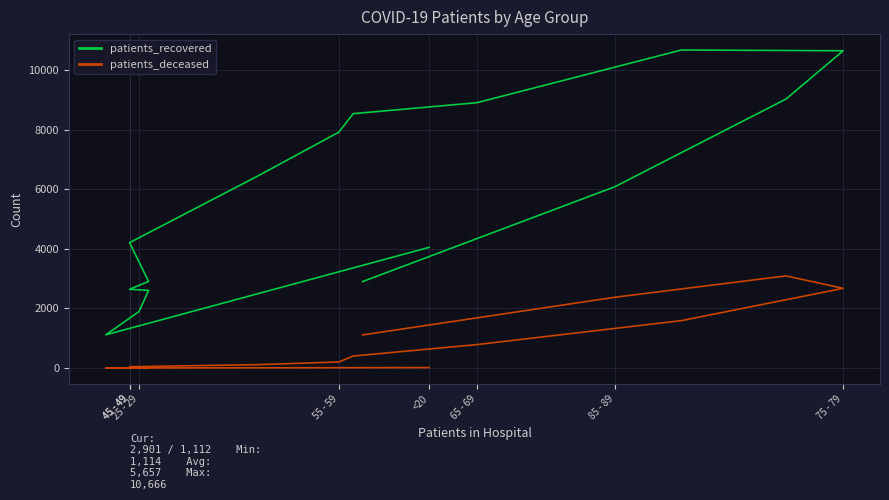

What is the difference between the patients_recovered values at <20 and 65 - 69?

4850